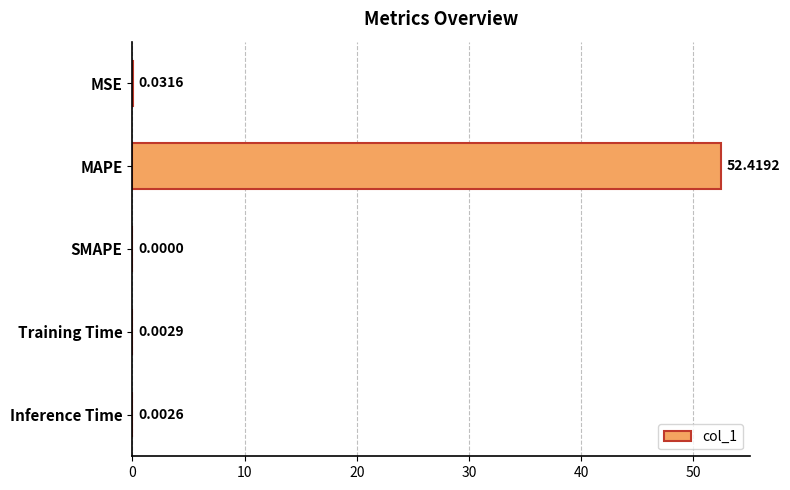

What is the sum of all values?

52.5